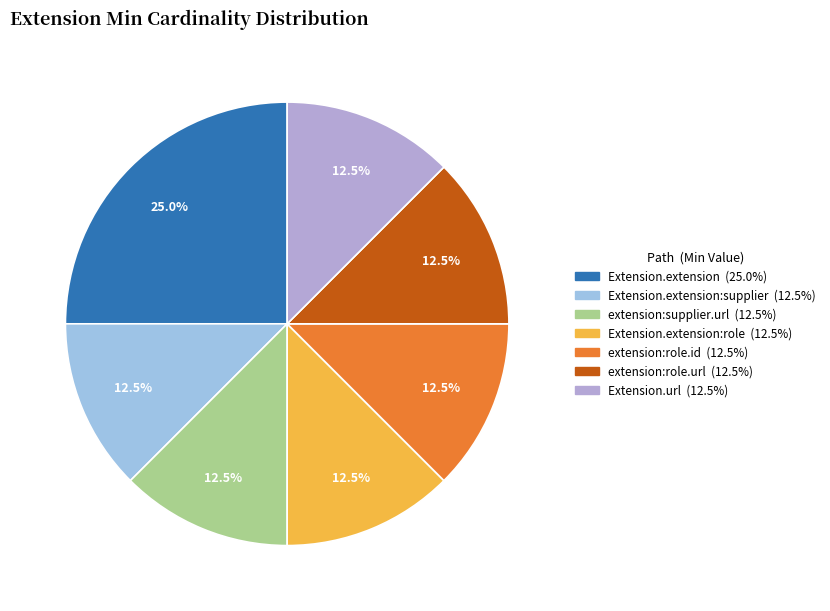

How many slices are in this pie chart?

7